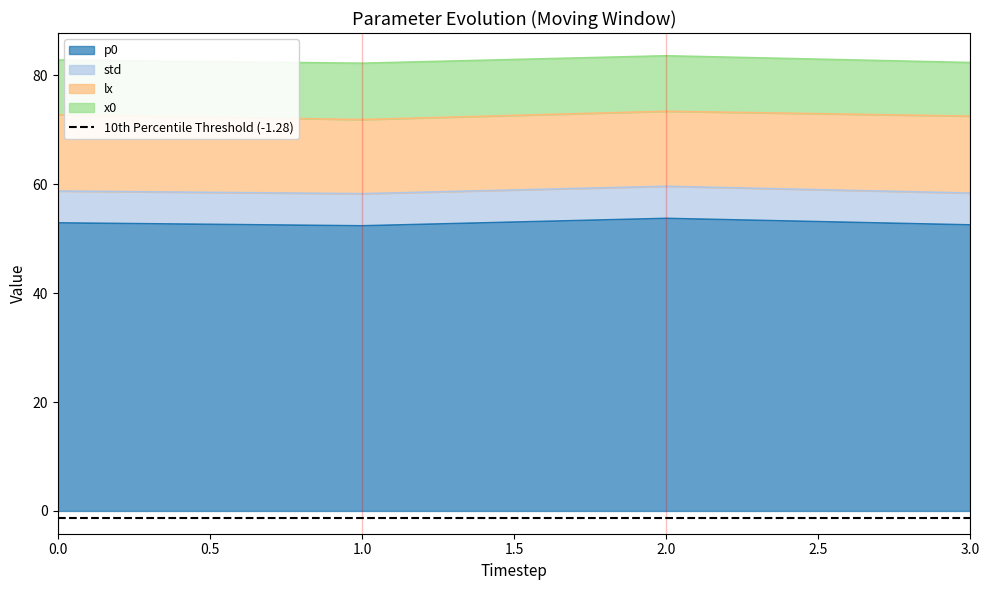

True or false: p0 has more than 2 interior local peaks.

False